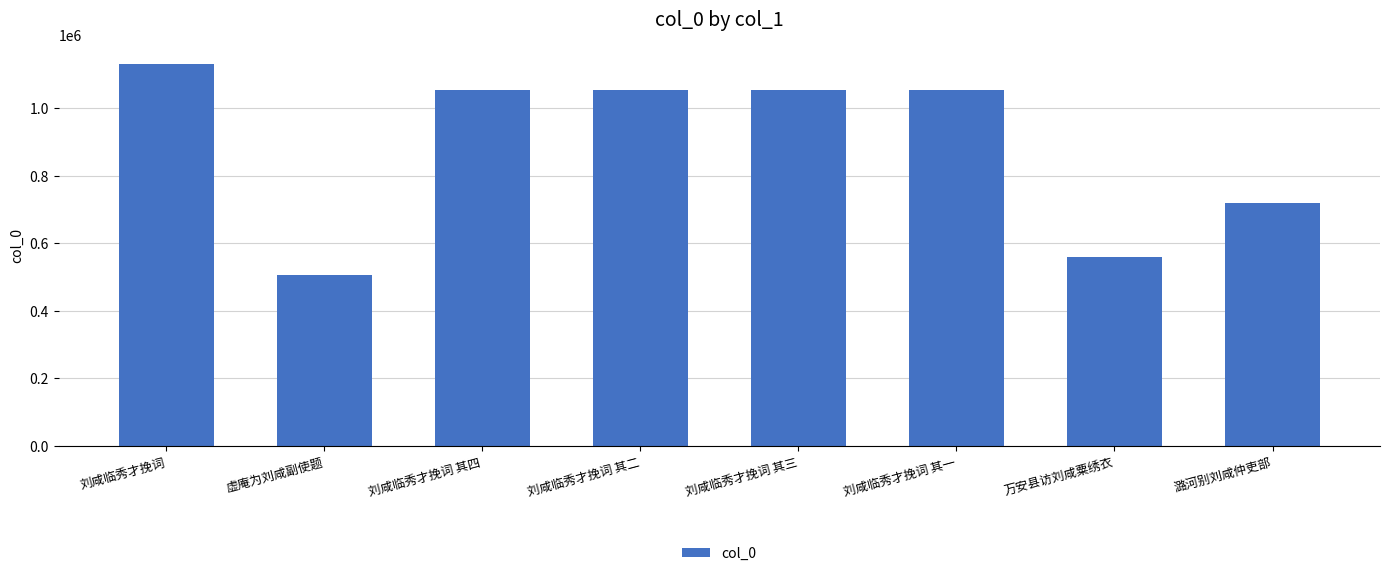

The chart shows a value of 644626 at 刘咸临秀才挽词 其二. True or false?

False